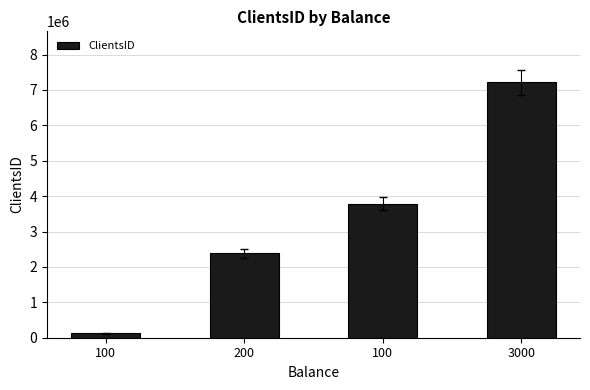

How many data points are less than 3784361?

2